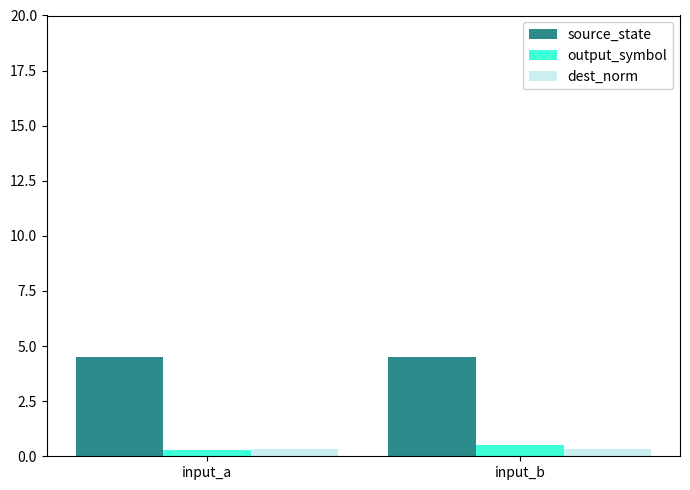

How many output_symbol values are between 0 and 1?

2